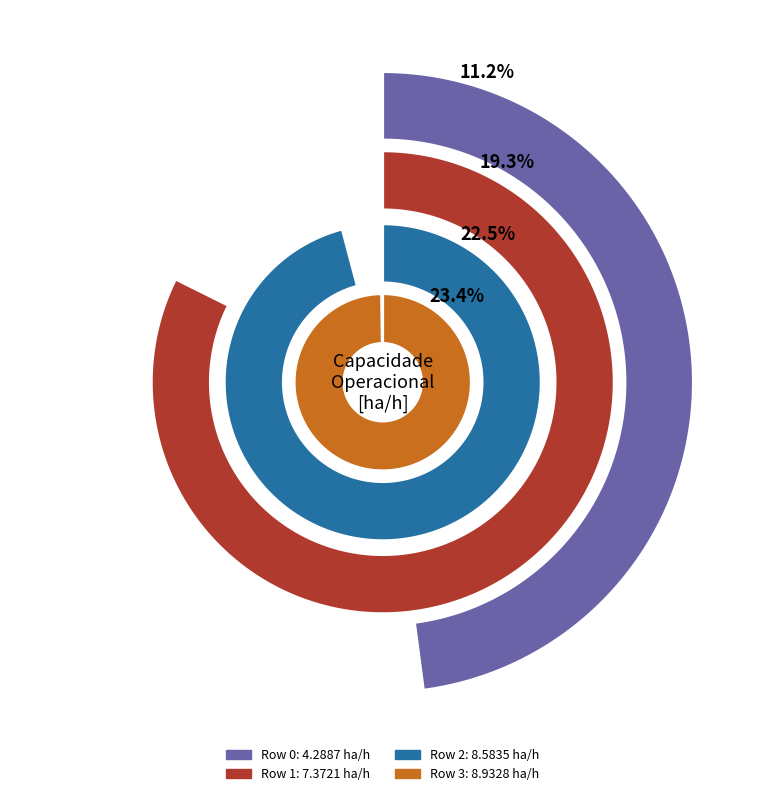

To the nearest percent, what is the difference between the 2 and 3 slice percentages?

1%